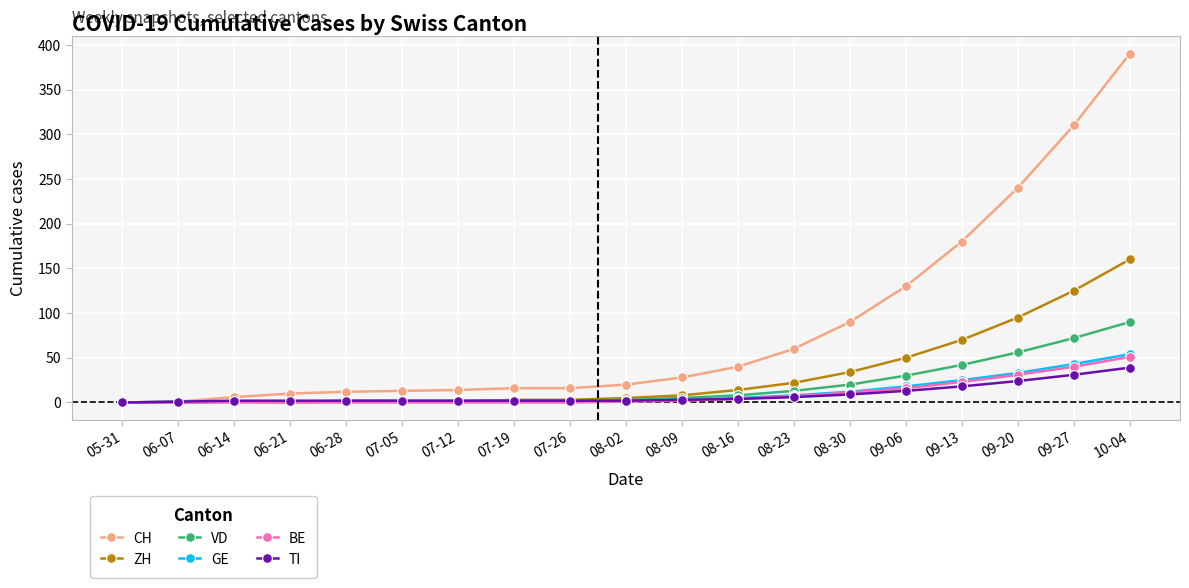

Which series changed the most between 06-21 and 08-30?

CH